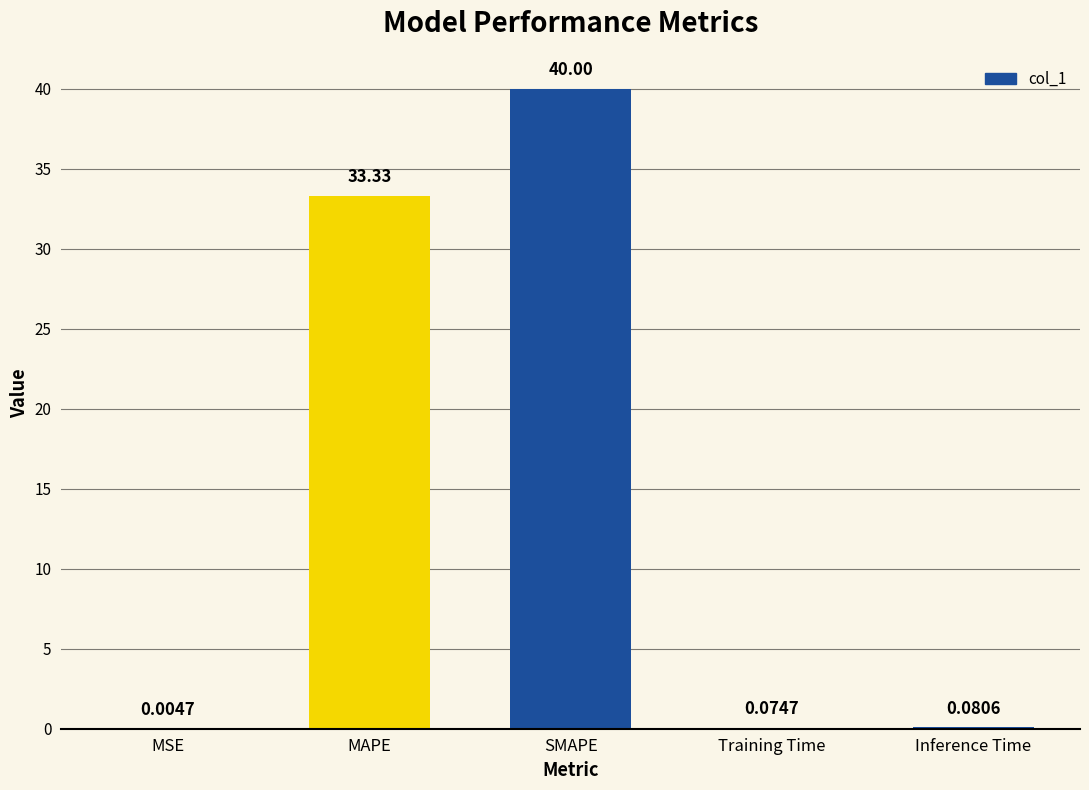

What is the difference between the values at Training Time and SMAPE?

39.9